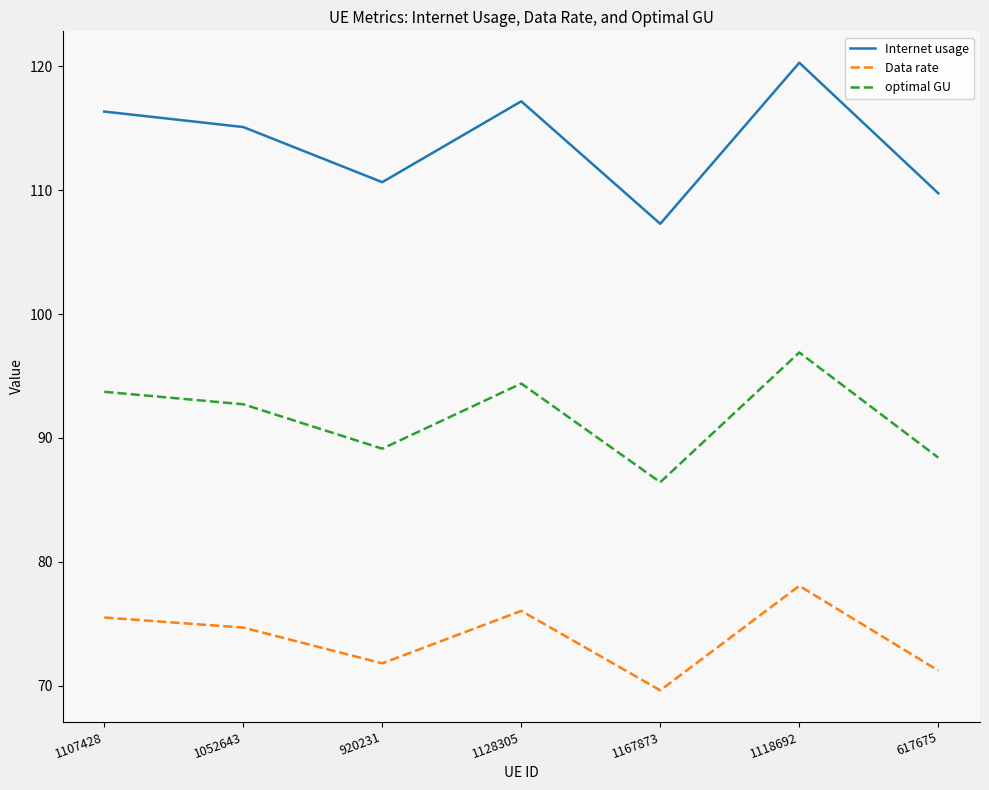

Count the number of data series in this chart.

3